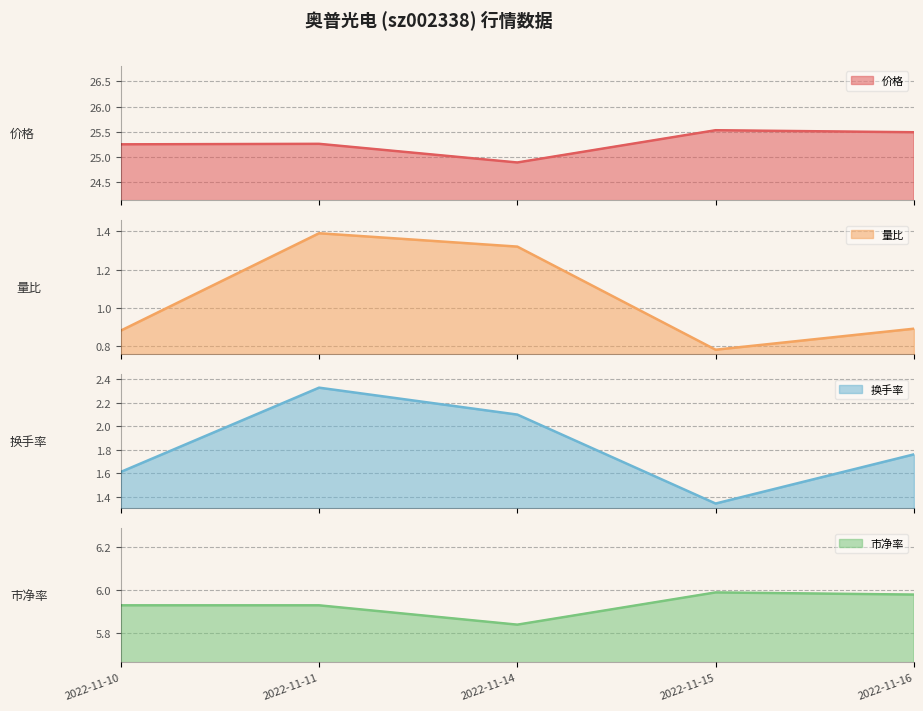

List the series in order of their peak value, lowest first.

量比, 换手率, 市净率, 价格